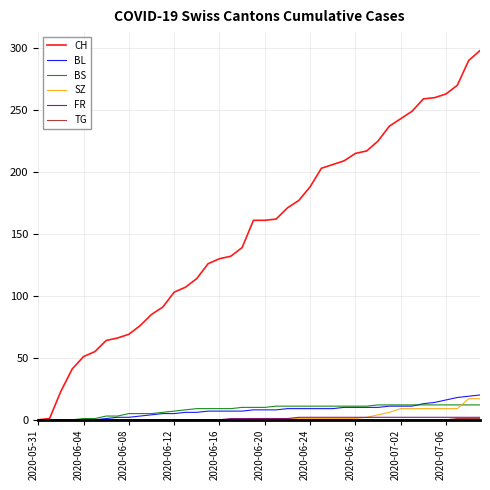

Which series has the largest total across all categories?

CH